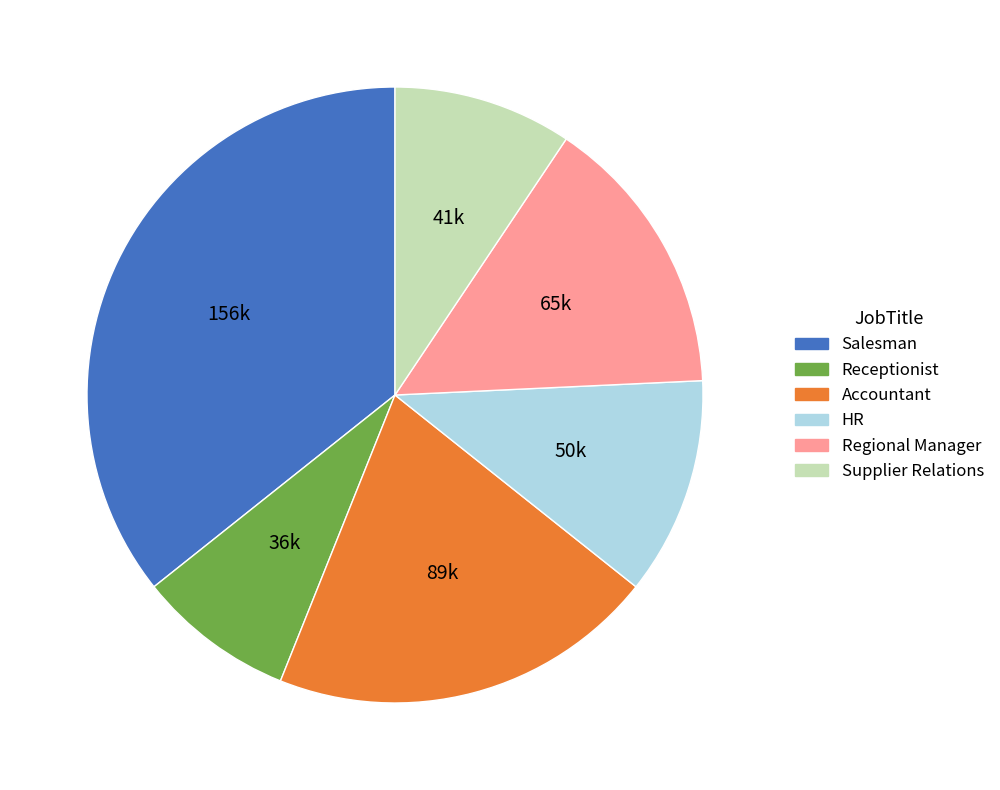

Does Regional Manager represent more than half of the total?

No